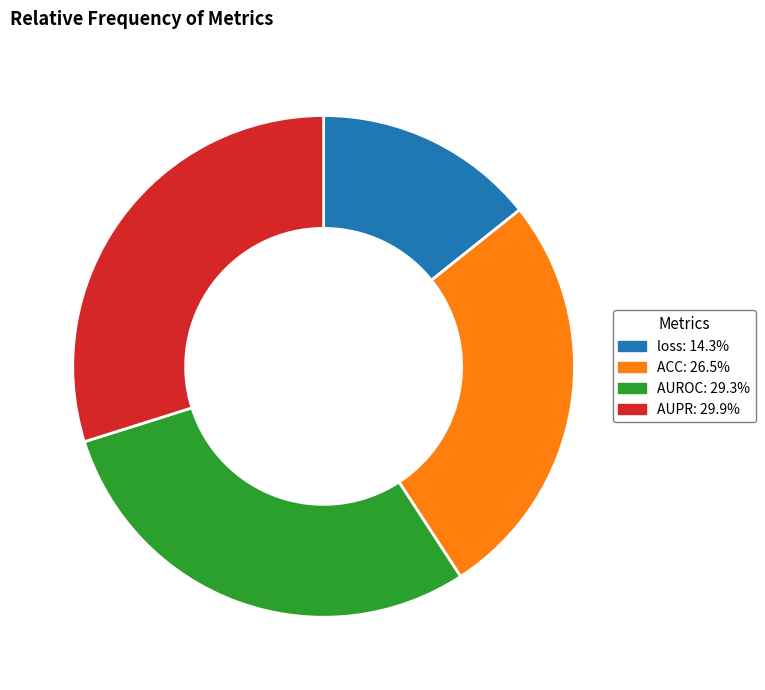

Between AUPR and AUROC, which is larger?

AUPR